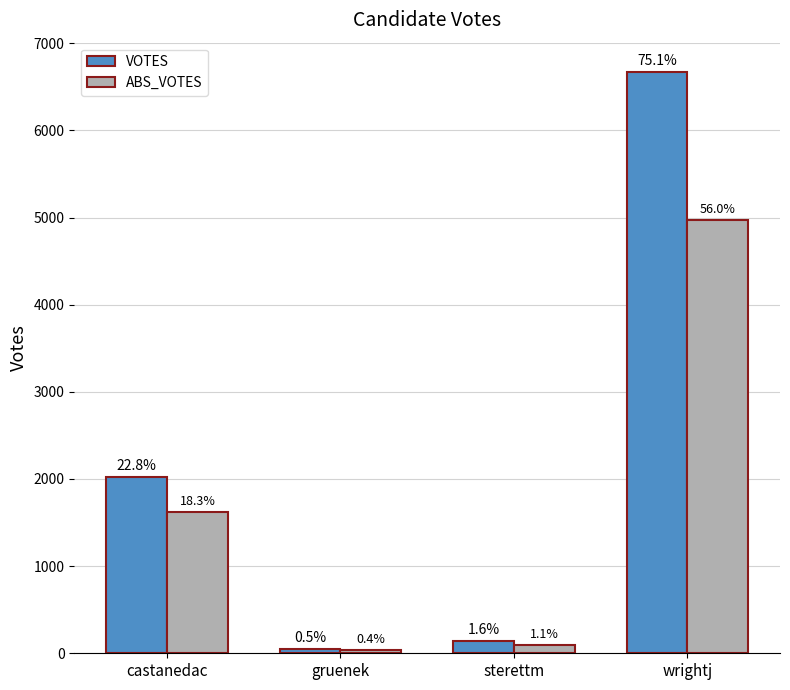

Rank the series by their maximum value, from highest to lowest.

VOTES, ABS_VOTES